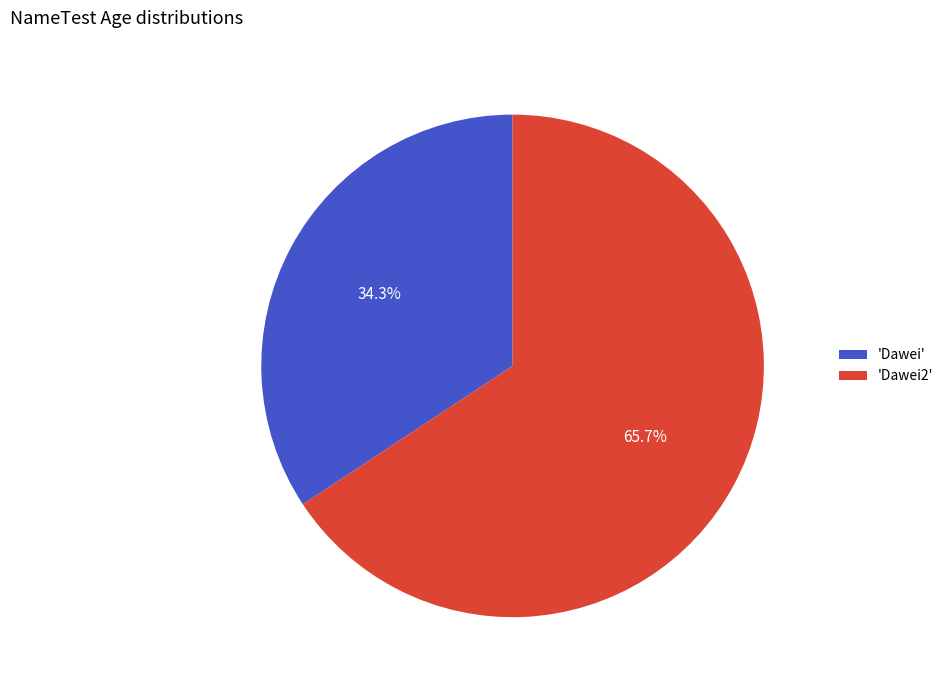

Which slice is the largest?

'Dawei2'